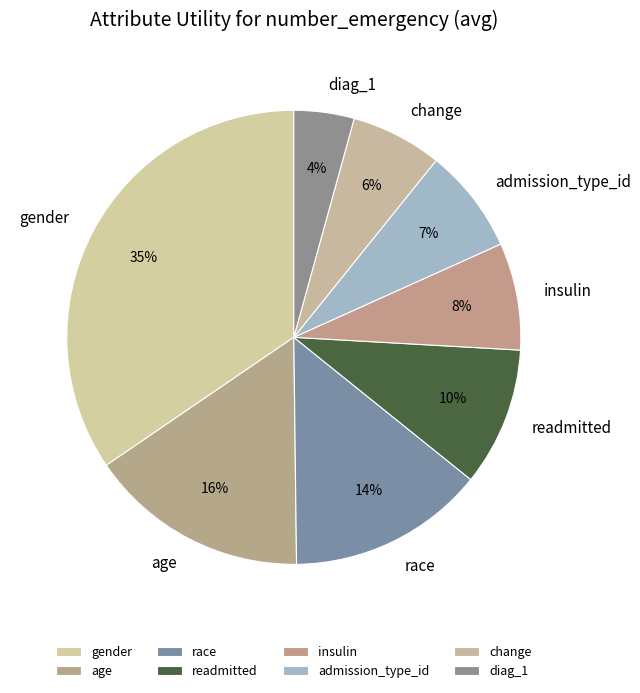

Between race and gender, which is larger?

gender